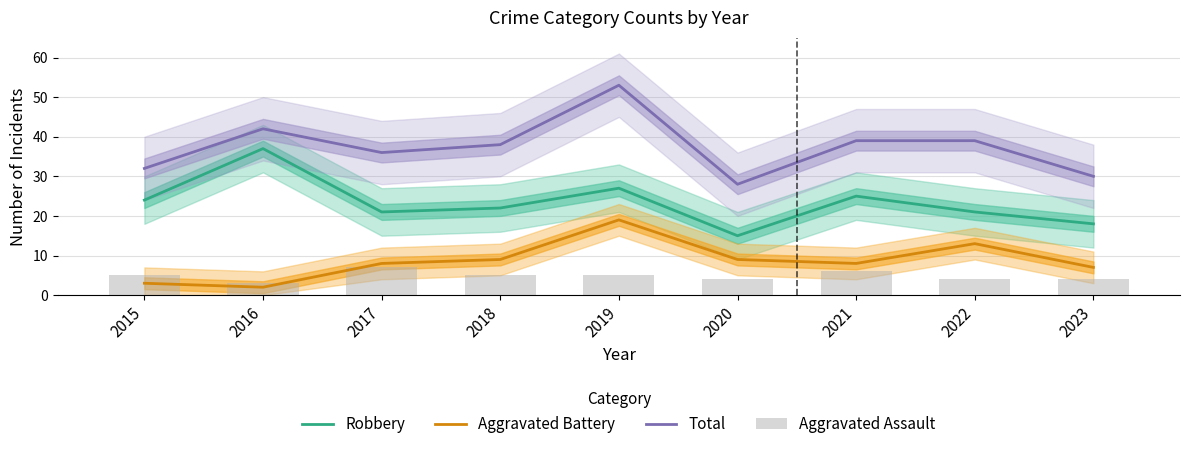

Rank the series at 2019 from lowest to highest value.

Aggravated Assault, Aggravated Battery, Robbery, Total